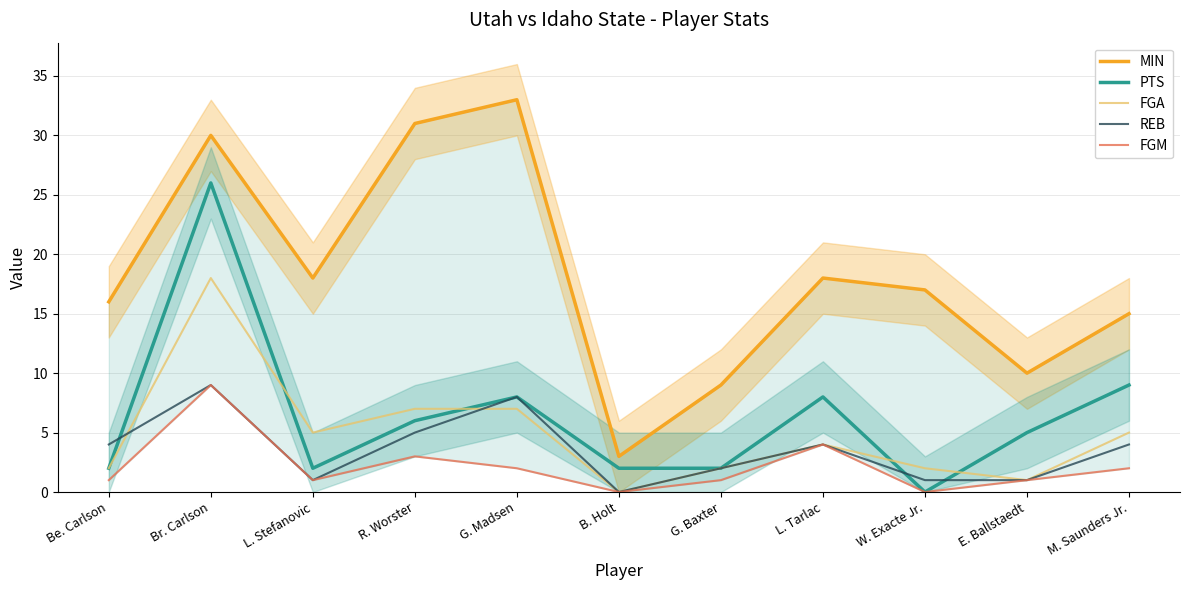

What is the highest value of the MIN series?

33